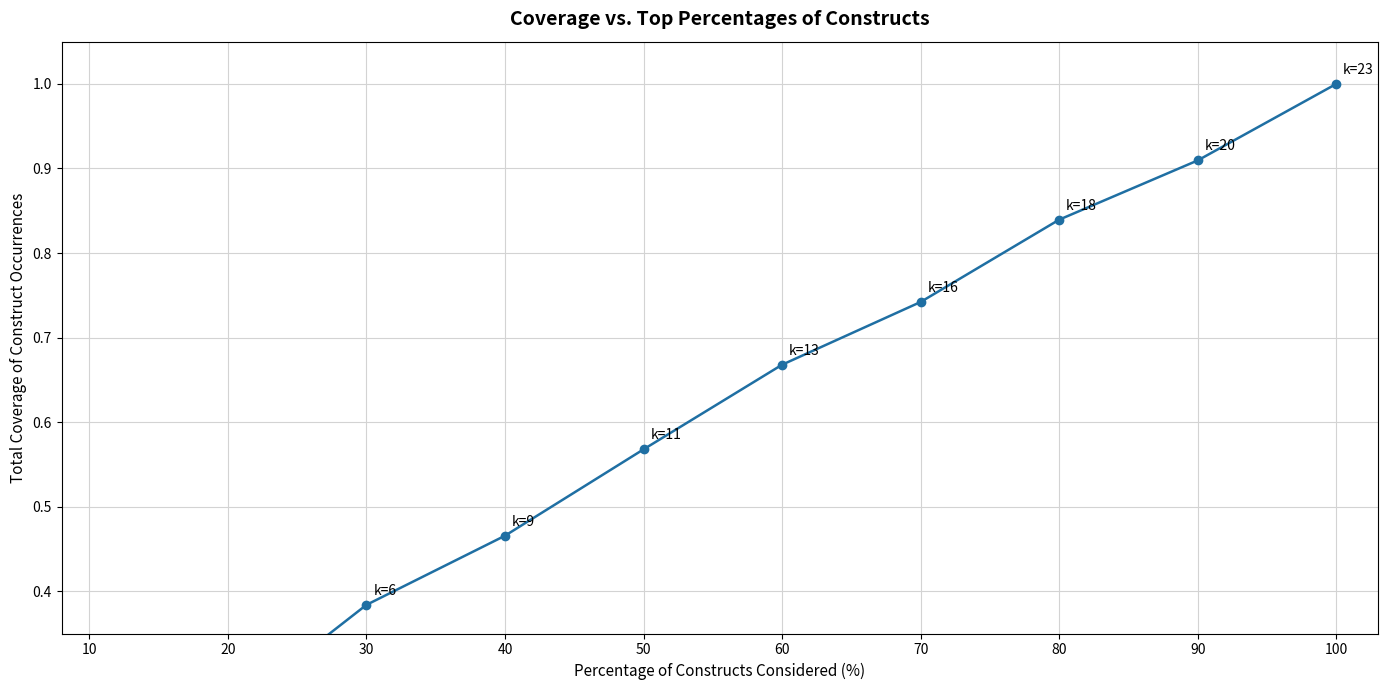

What value does the data have at 40?

0.5